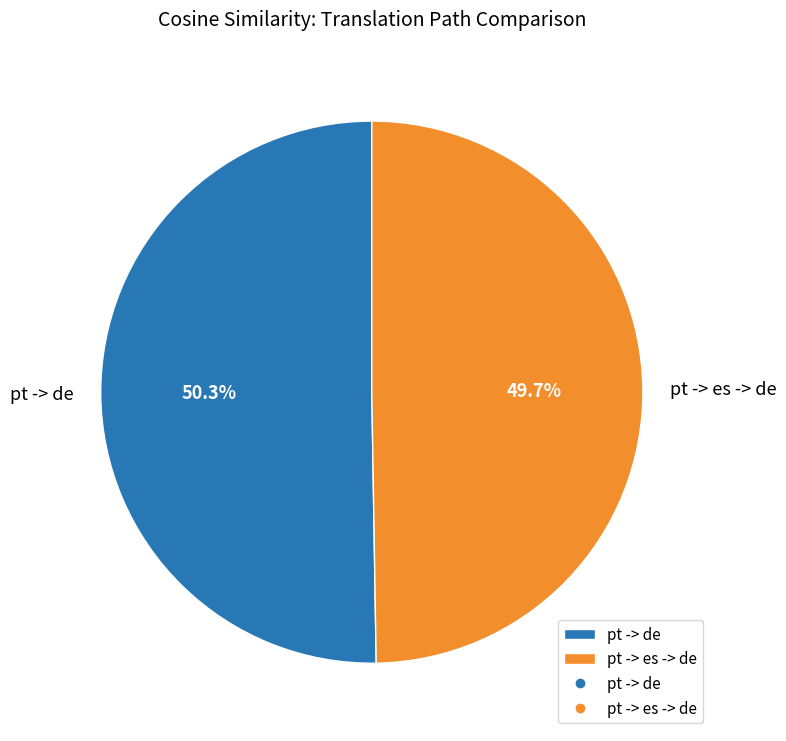

Count the number of slices in the pie.

2